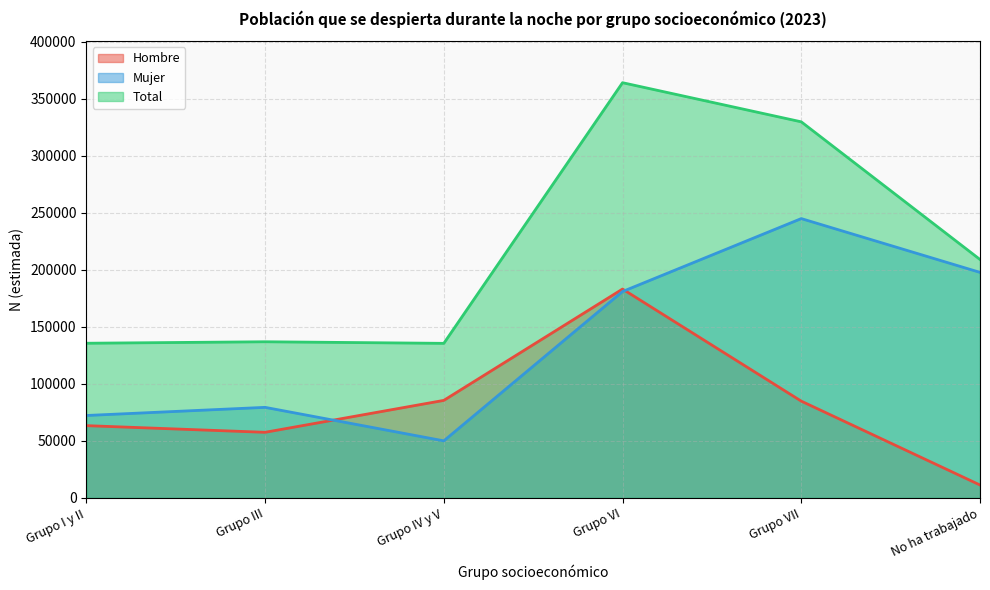

Which category has the highest value in the Hombre series?

Grupo VI